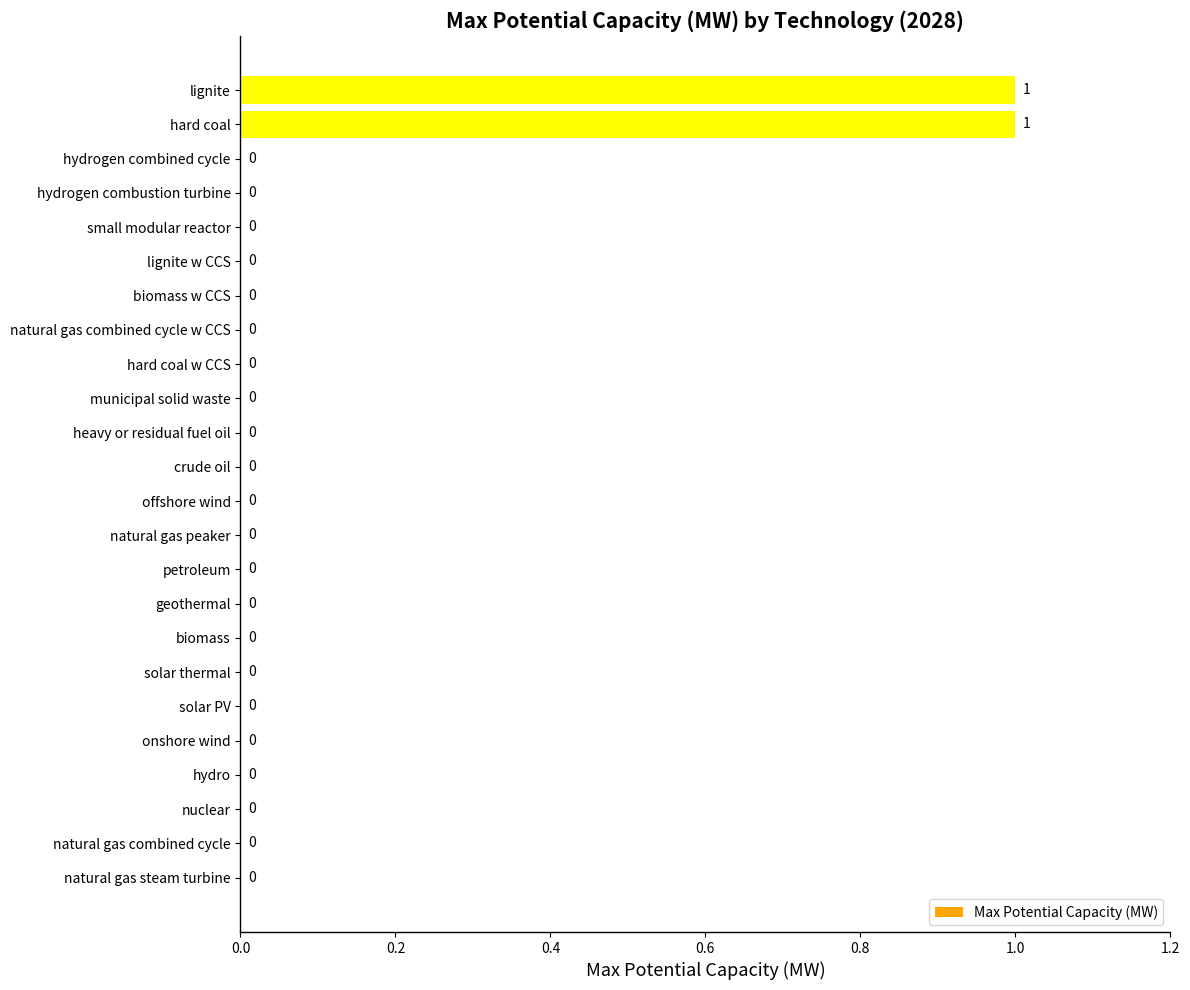

Which has a higher value, hard coal or solar PV?

hard coal